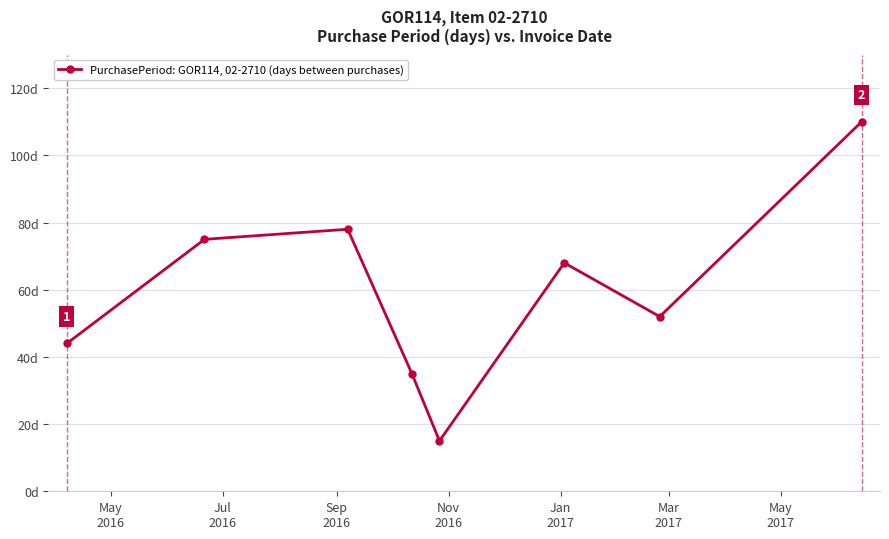

Is this an area chart (filled region under the line)?

No